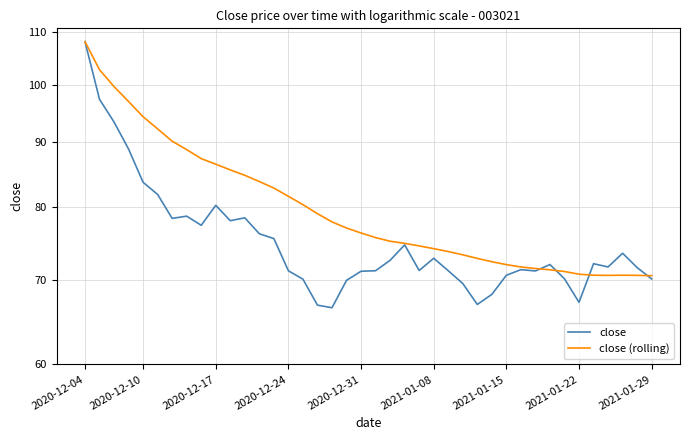

What is the maximum value for close (rolling)?

108.2